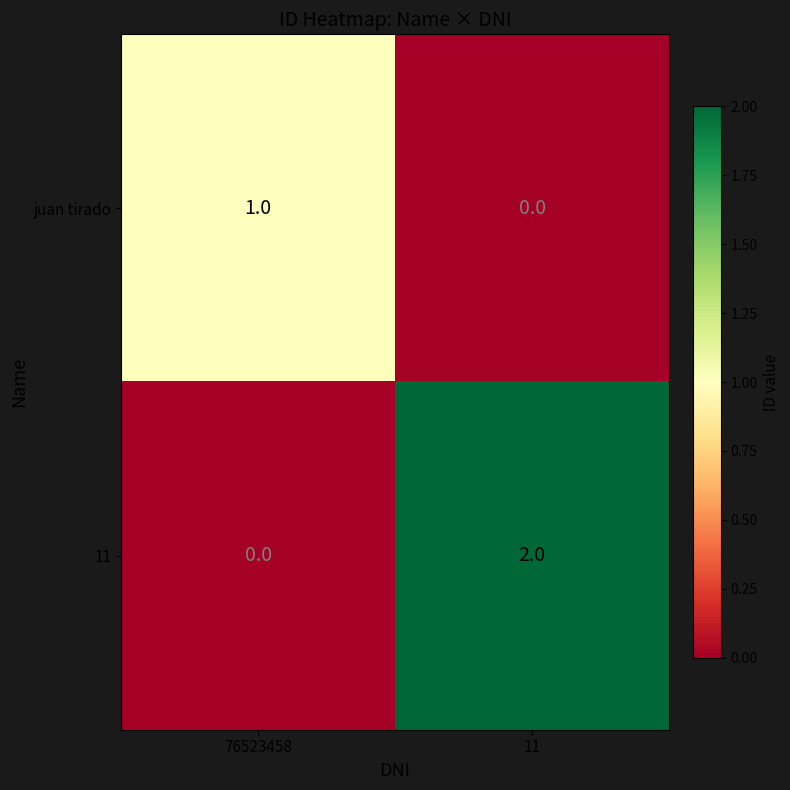

Which series has the largest total across all categories?

11